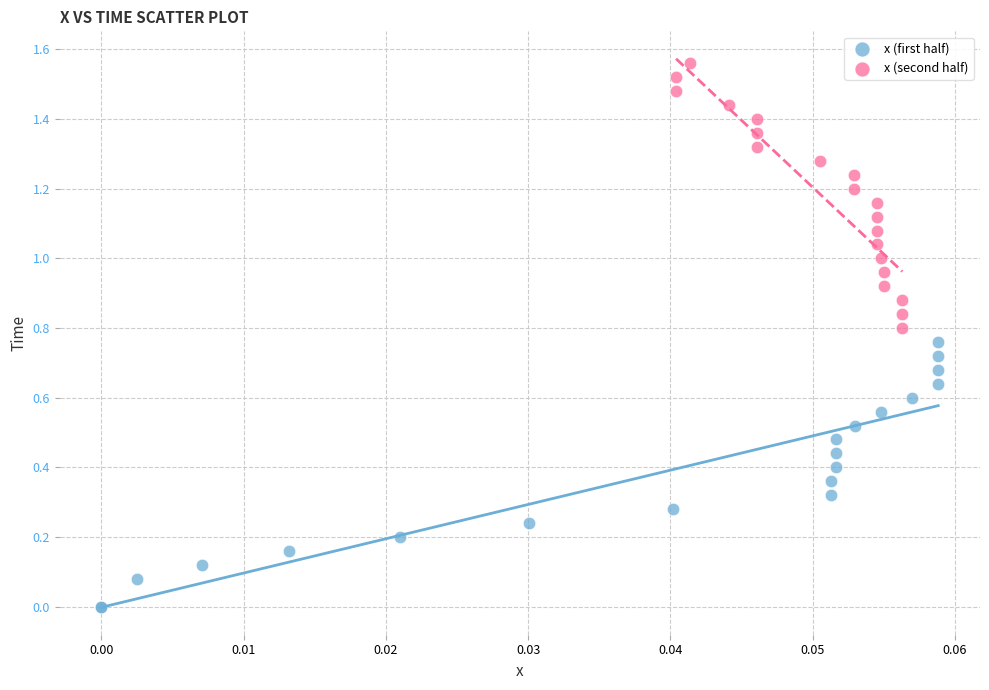

Which series contains the lowest Y value?

x (first half)